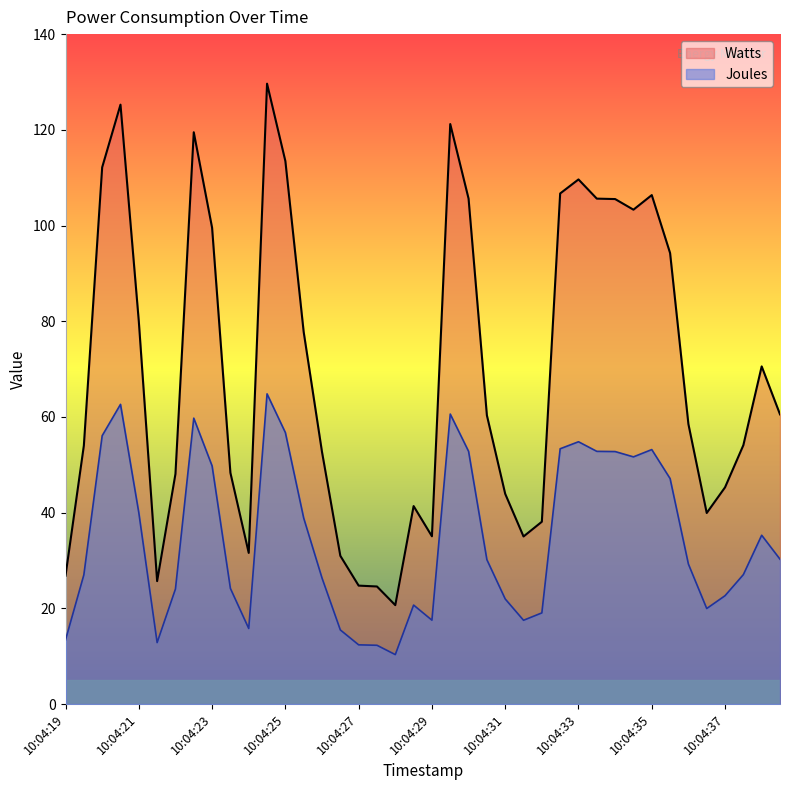

Reading left to right, list all the values displayed in this chart.

Watts: 26.8	54.0	112.2	125.3	80.0	25.7	48.1	119.5	99.5	48.3	31.6	129.6	113.5	77.8	52.7	31.0	24.8	24.6	20.7	41.4	35.1	121.2	105.6	60.3	43.9	35.0	38.1	106.7	109.6	105.6	105.5	103.3	106.4	94.2	58.5	39.9	45.3	54.1	70.6	60.5
Joules: 13.4	27.0	56.1	62.6	40.0	12.8	24.0	59.7	49.8	24.2	15.8	64.8	56.7	38.9	26.3	15.5	12.4	12.3	10.3	20.7	17.5	60.6	52.8	30.2	22.0	17.5	19.1	53.4	54.8	52.8	52.8	51.7	53.2	47.1	29.3	20.0	22.6	27.1	35.3	30.3